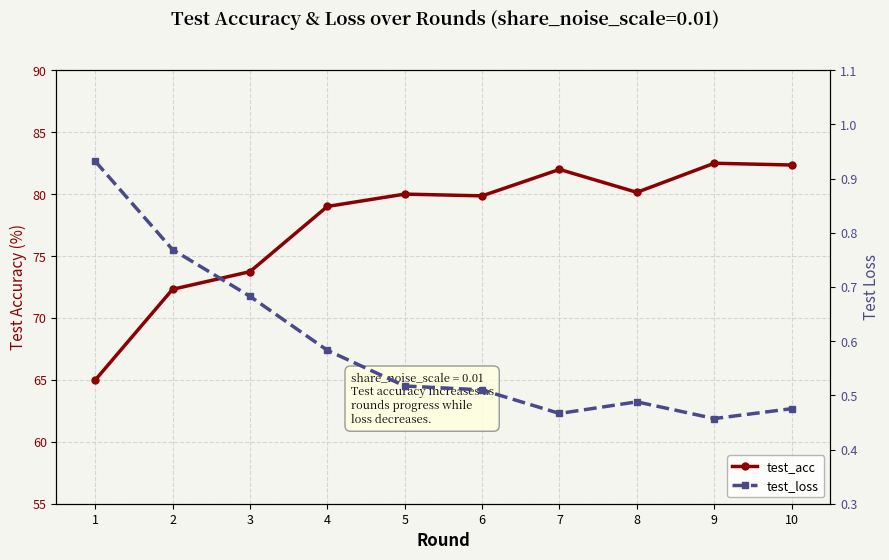

What are all the series names shown in the legend?

test_acc, test_loss